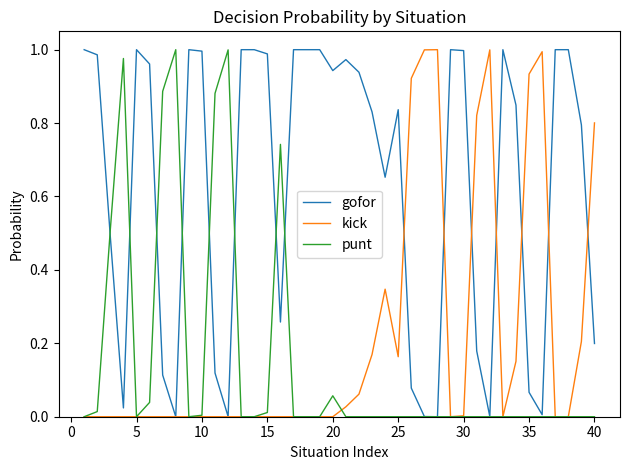

Which series has the largest total across all categories?

gofor